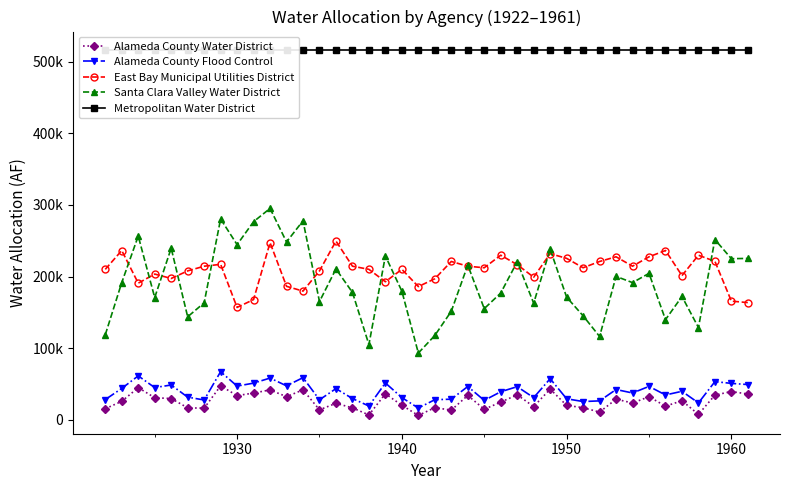

How many categories are shown in the chart?

40